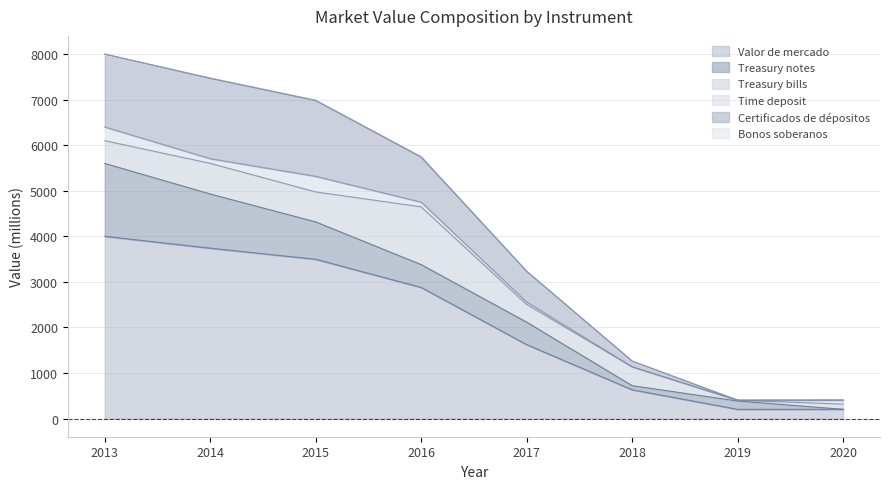

What is the average value of the Time deposit series?

124